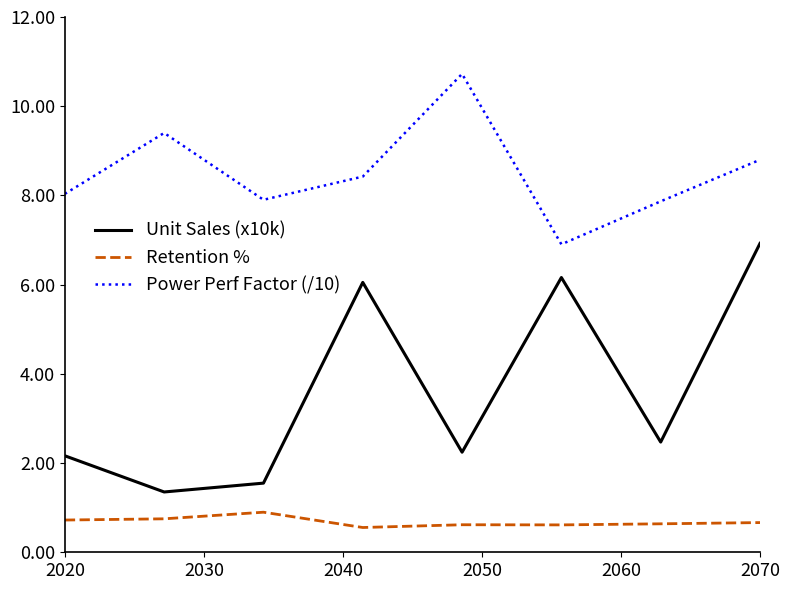

What are all the series names shown in the legend?

Unit Sales (x10k), Retention %, Power Perf Factor (/10)